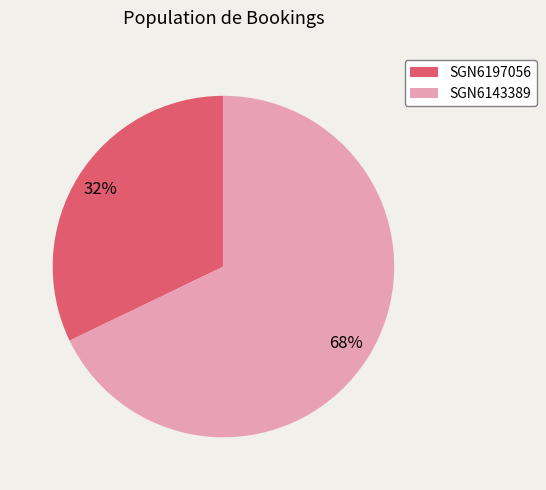

Is the sum of SGN6197056 and SGN6143389 greater than half?

Yes